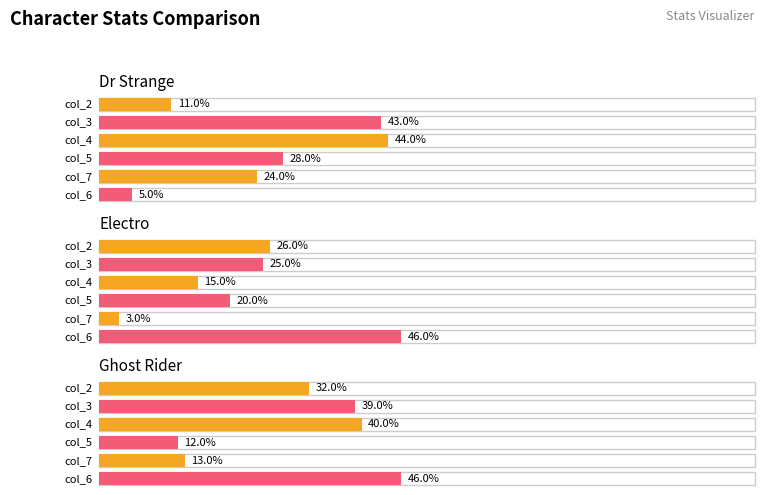

How many data points in col_7 are above 13?

1